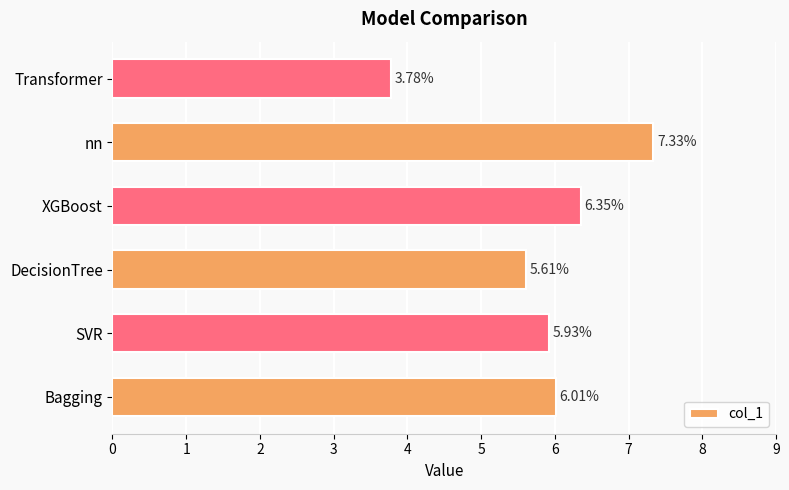

Which has a higher value, nn or DecisionTree?

nn